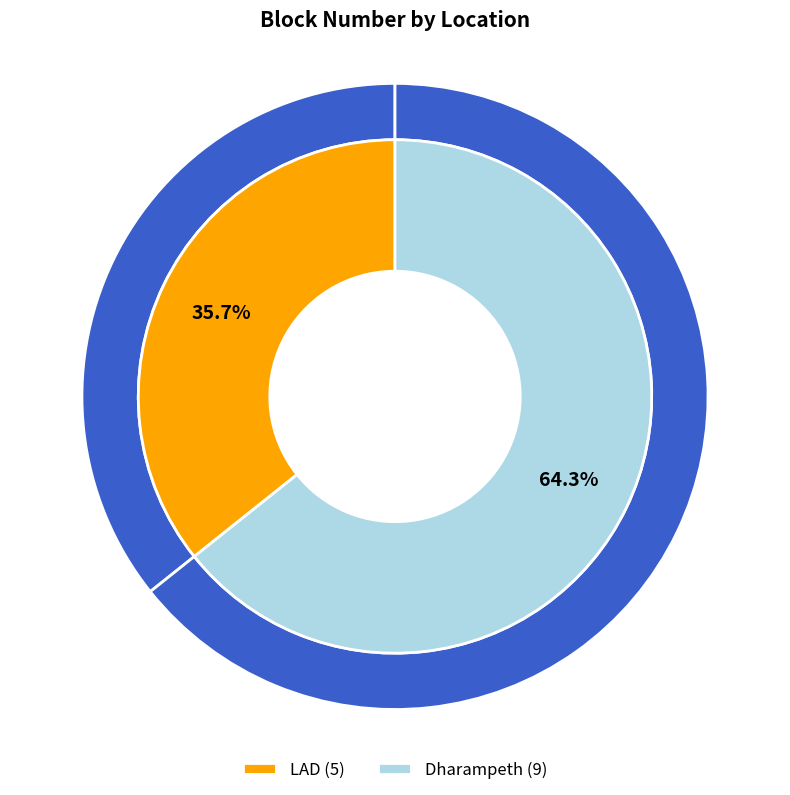

Is there any slice that represents more than half of the pie?

Yes